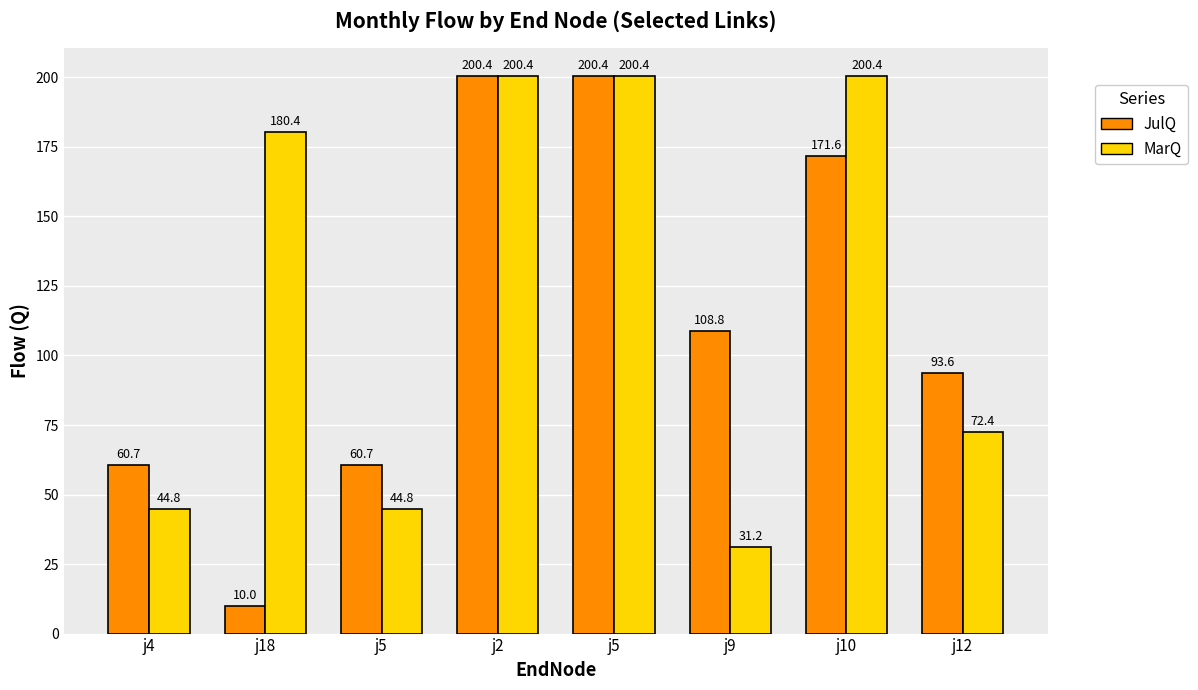

What are all the series names shown in the legend?

JulQ, MarQ